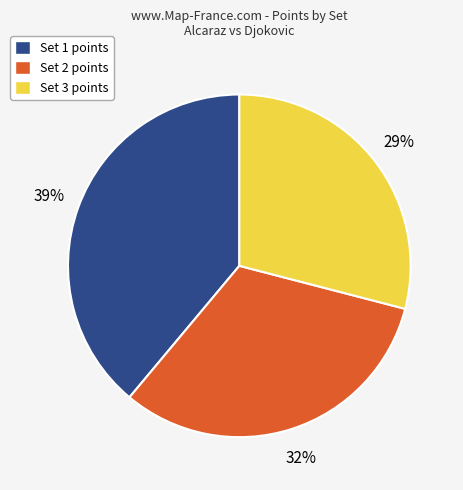

How many slices are in this pie chart?

3